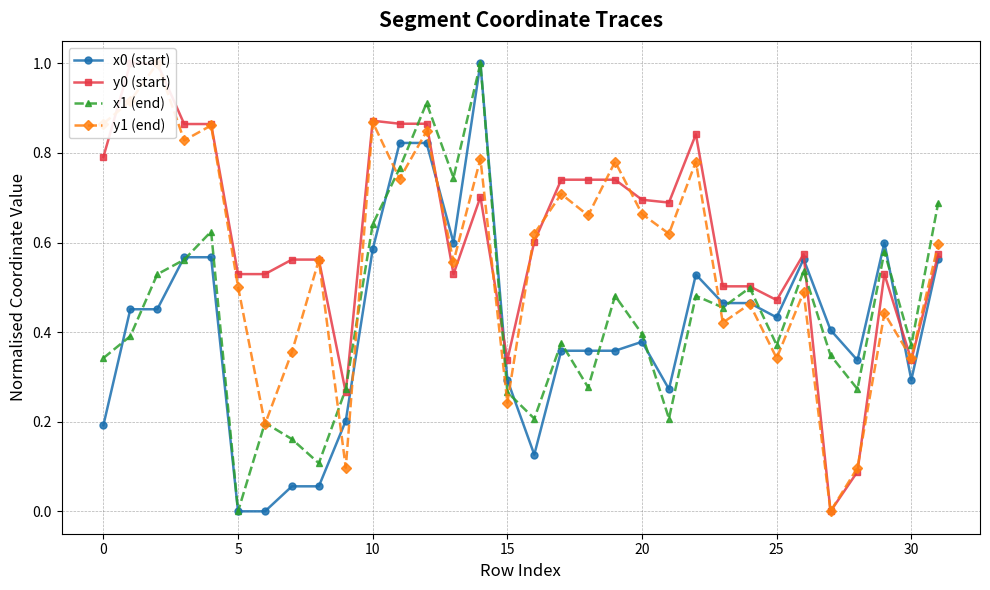

At which category is the sum across all series the highest?

14